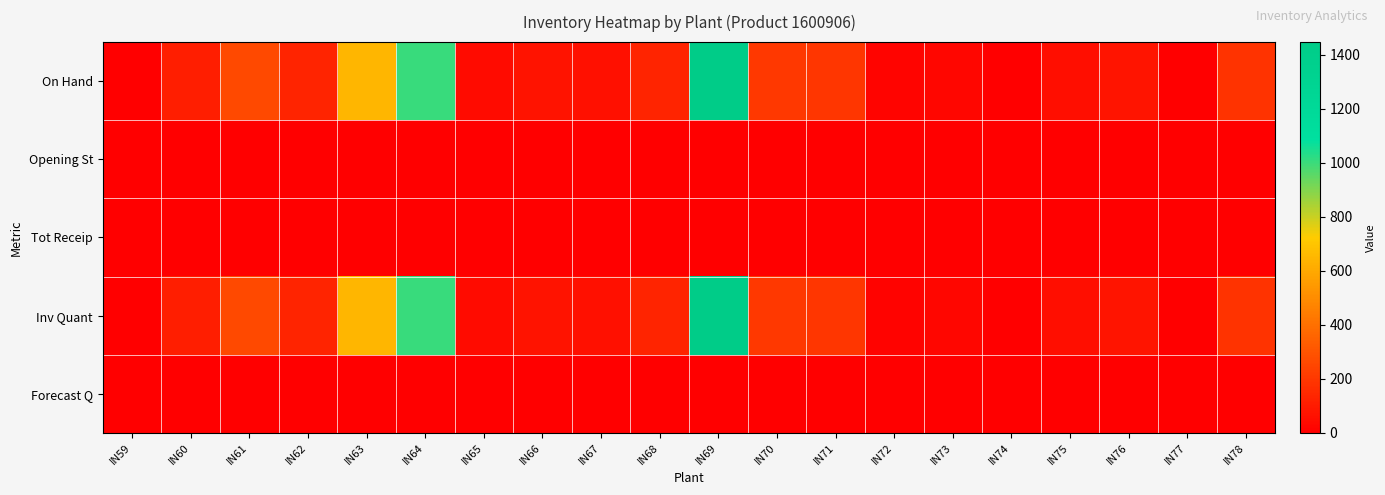

Rank the series at IN66 from highest to lowest value.

On Hand, Inv Quant, Opening St, Tot Receip, Forecast Q